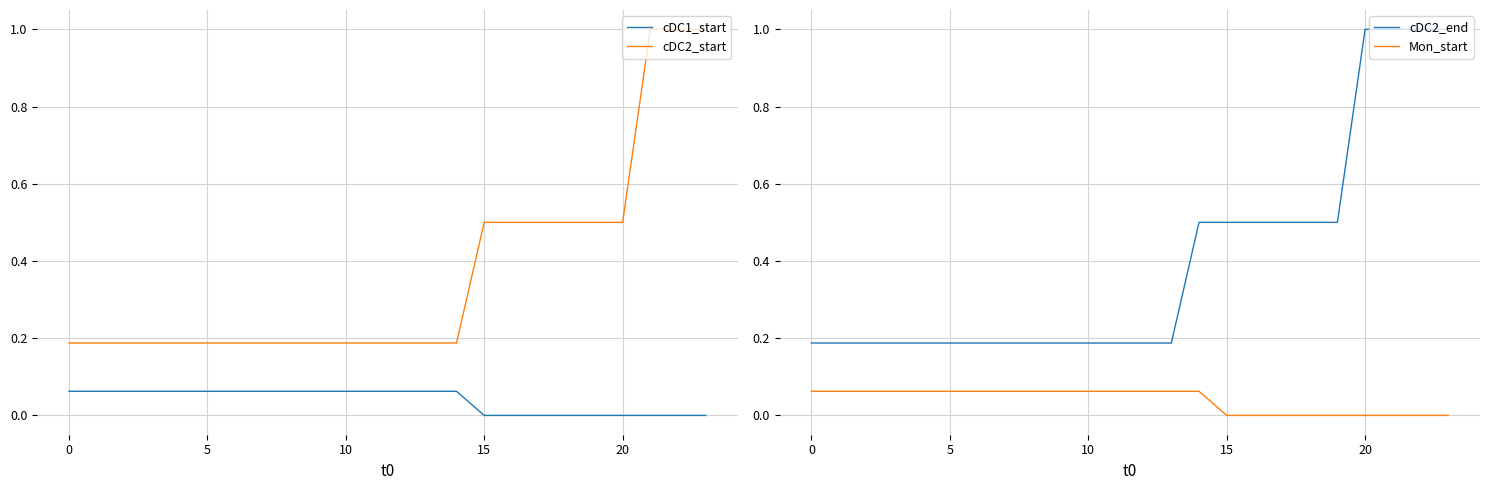

What is the value of the cDC2_start point at the 3rd from the left?

0.2